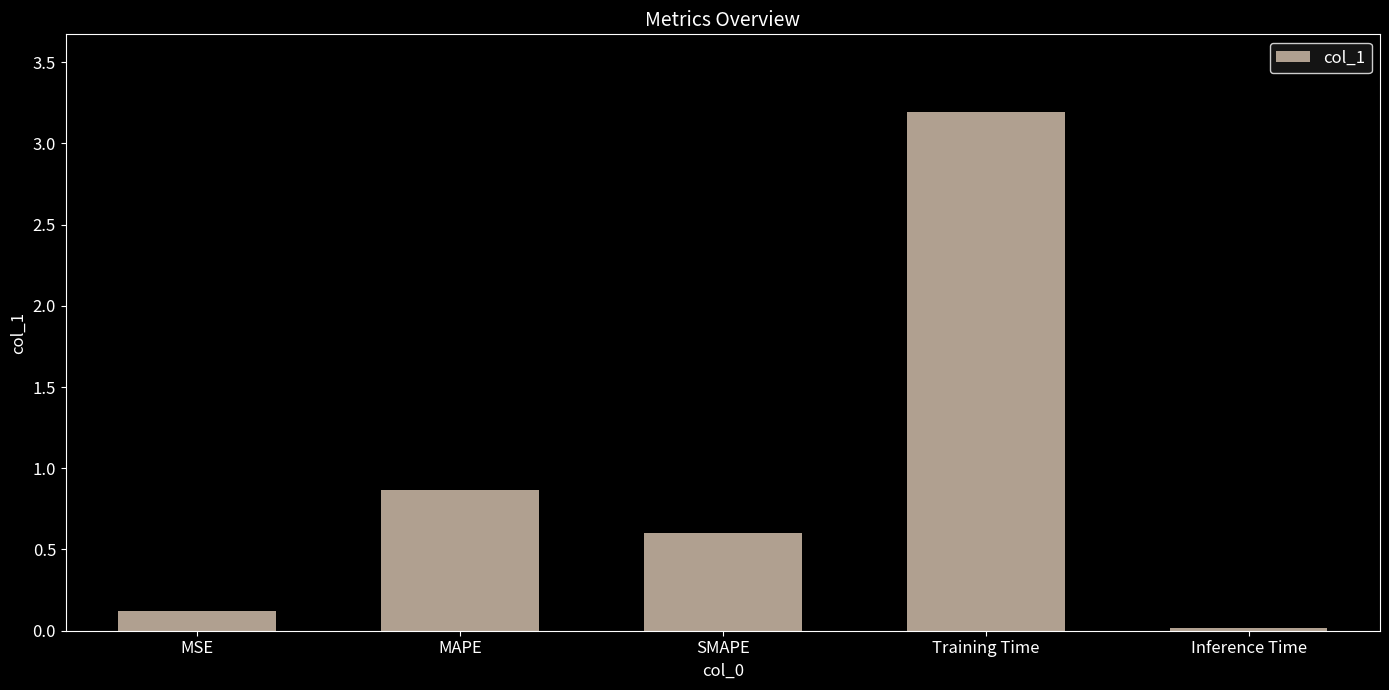

What is the change in value from SMAPE to Inference Time?

-0.6